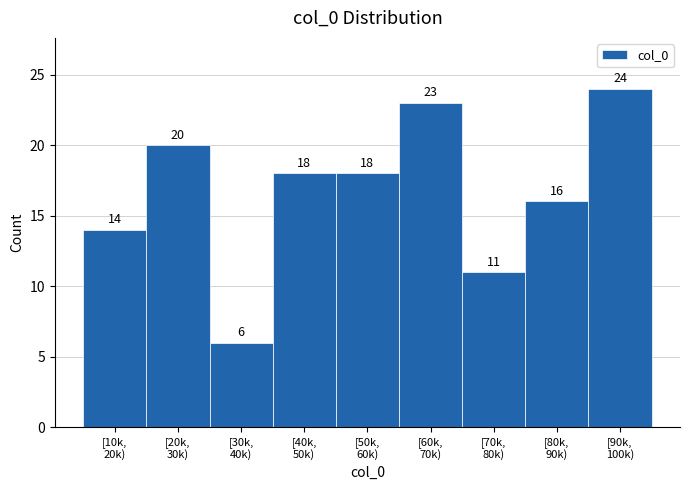

Reading left to right, list all the values displayed in this chart.

14	20	6	18	18	23	11	16	24